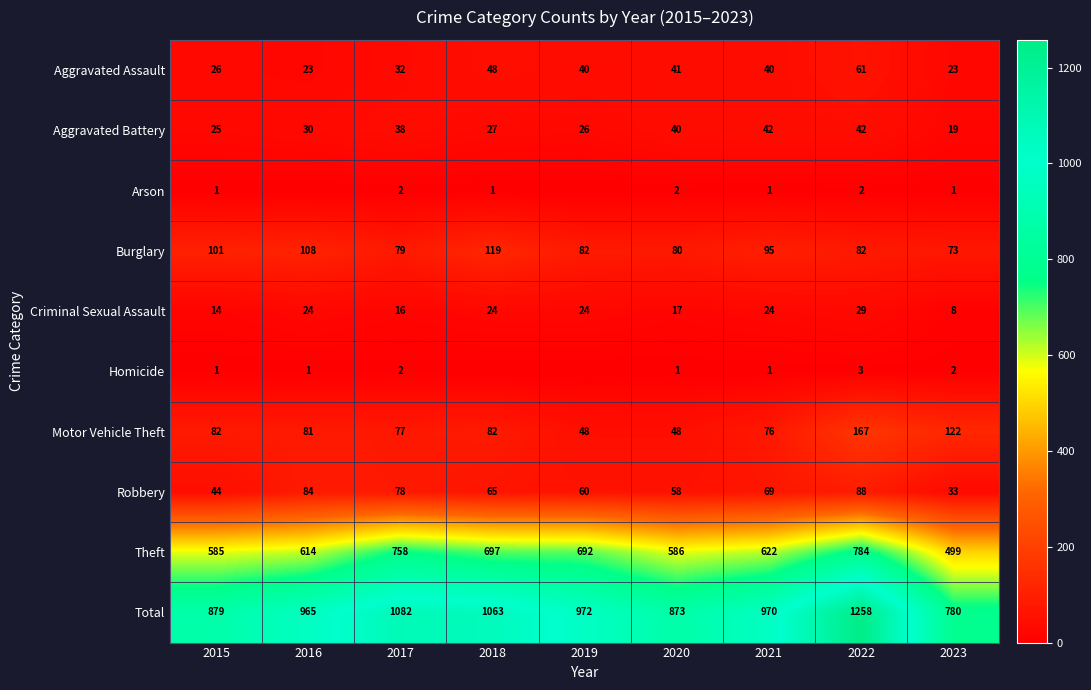

Is it true that Arson equals 1 at 2021?

True